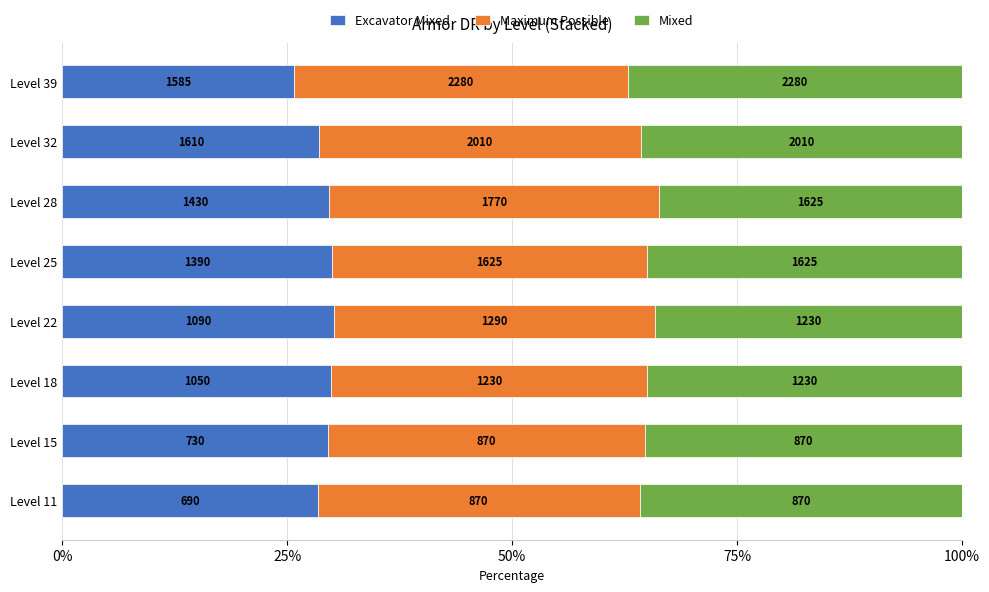

What are all the series names shown in the legend?

Excavator Mixed, Maximum Possible, Mixed